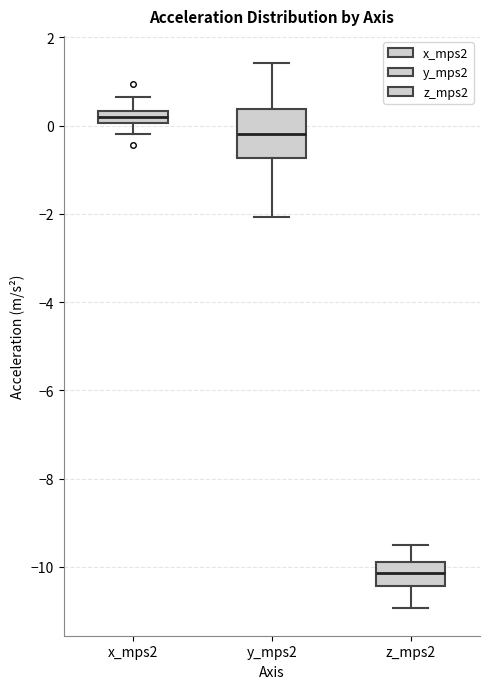

Which box is the tallest, from its lower edge to its upper edge?

y_mps2